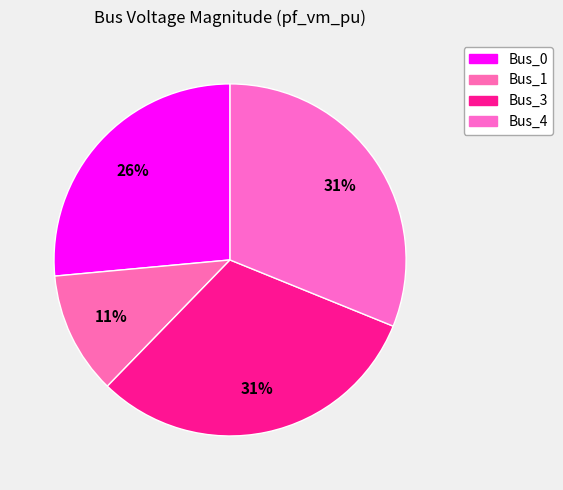

To the nearest percent, what is the combined percentage of Bus_4 and Bus_3?

62%